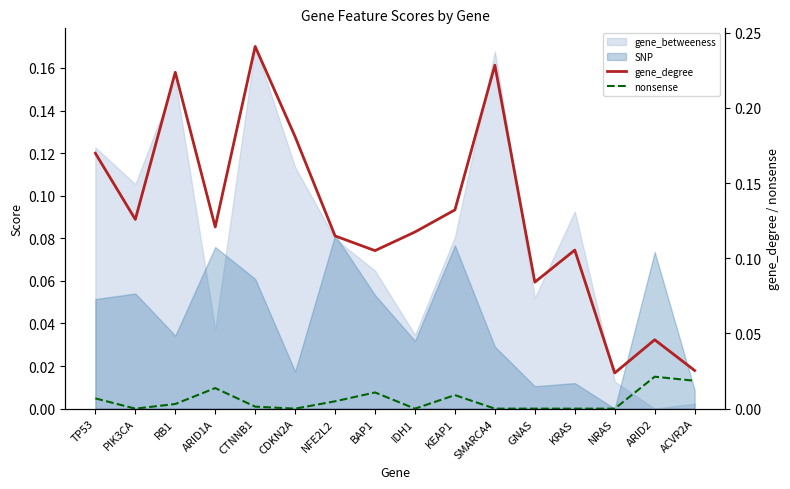

Where is the first local maximum for gene_degree?

RB1